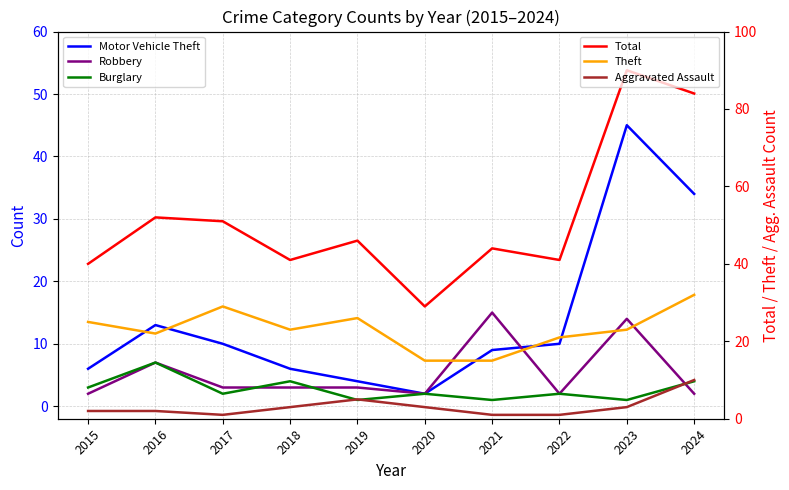

In Aggravated Assault, how many points are lower than both neighbors (excluding endpoints)?

1